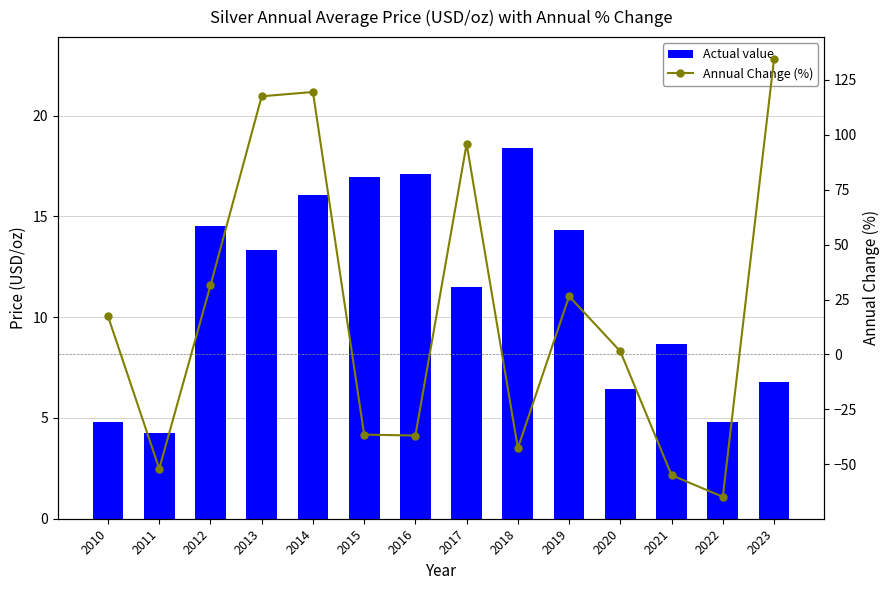

Is it true that Actual value equals 6.8 at 2023?

True